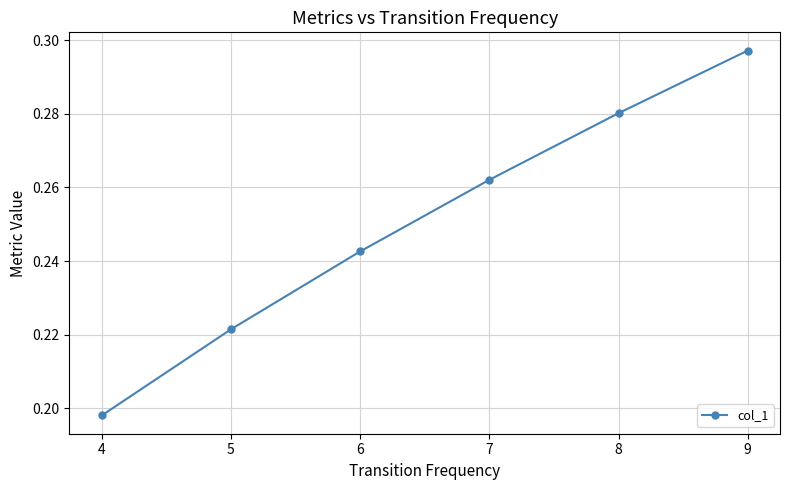

True or false: there are more than 2 points higher than both neighbors.

False